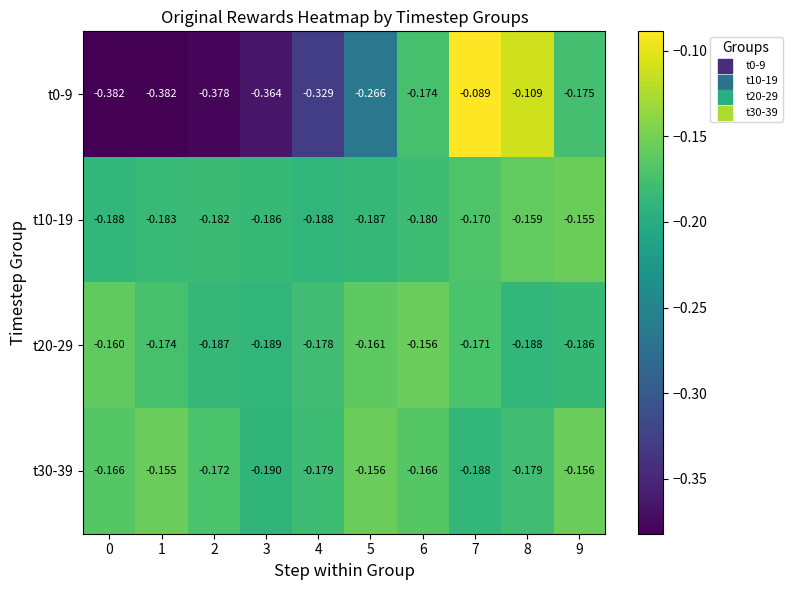

Which series has the largest total across all categories?

t30-39